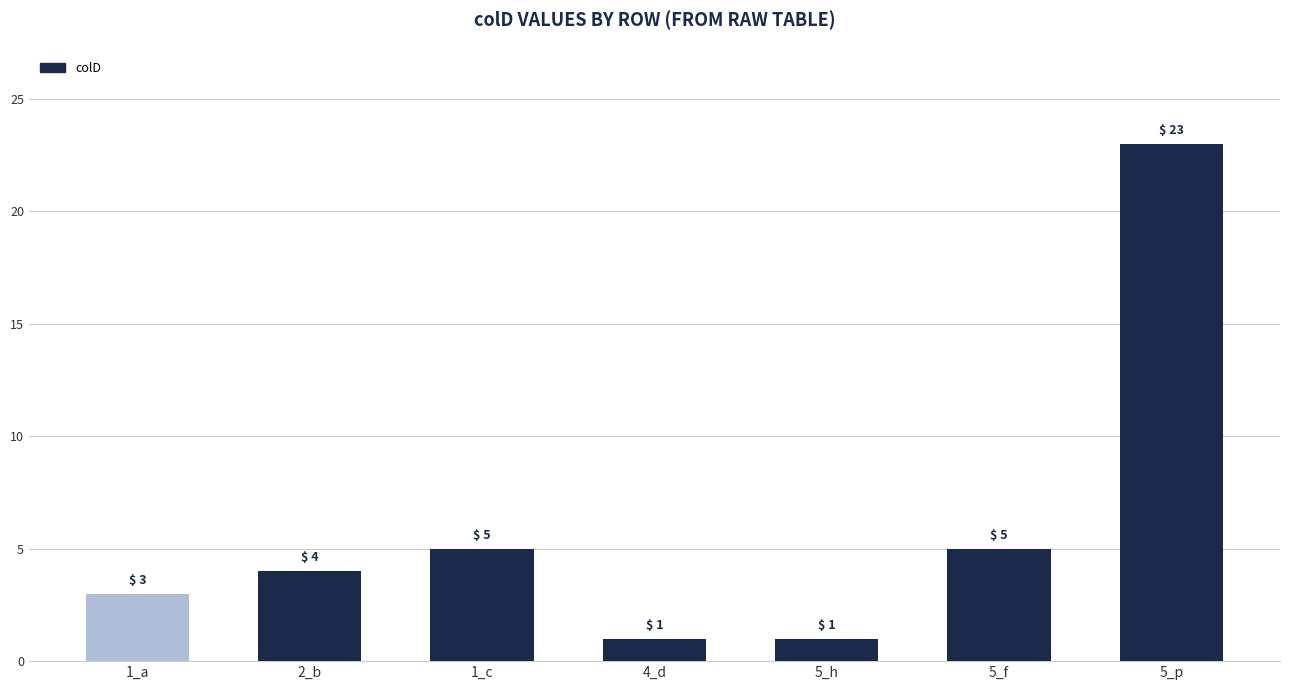

True or false: the data shows 1 at 4_d.

True